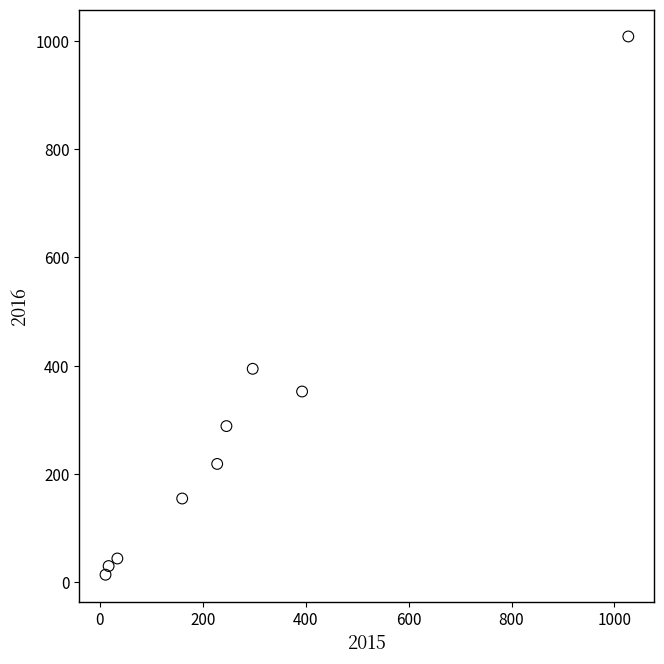

What is the average Y value?

278